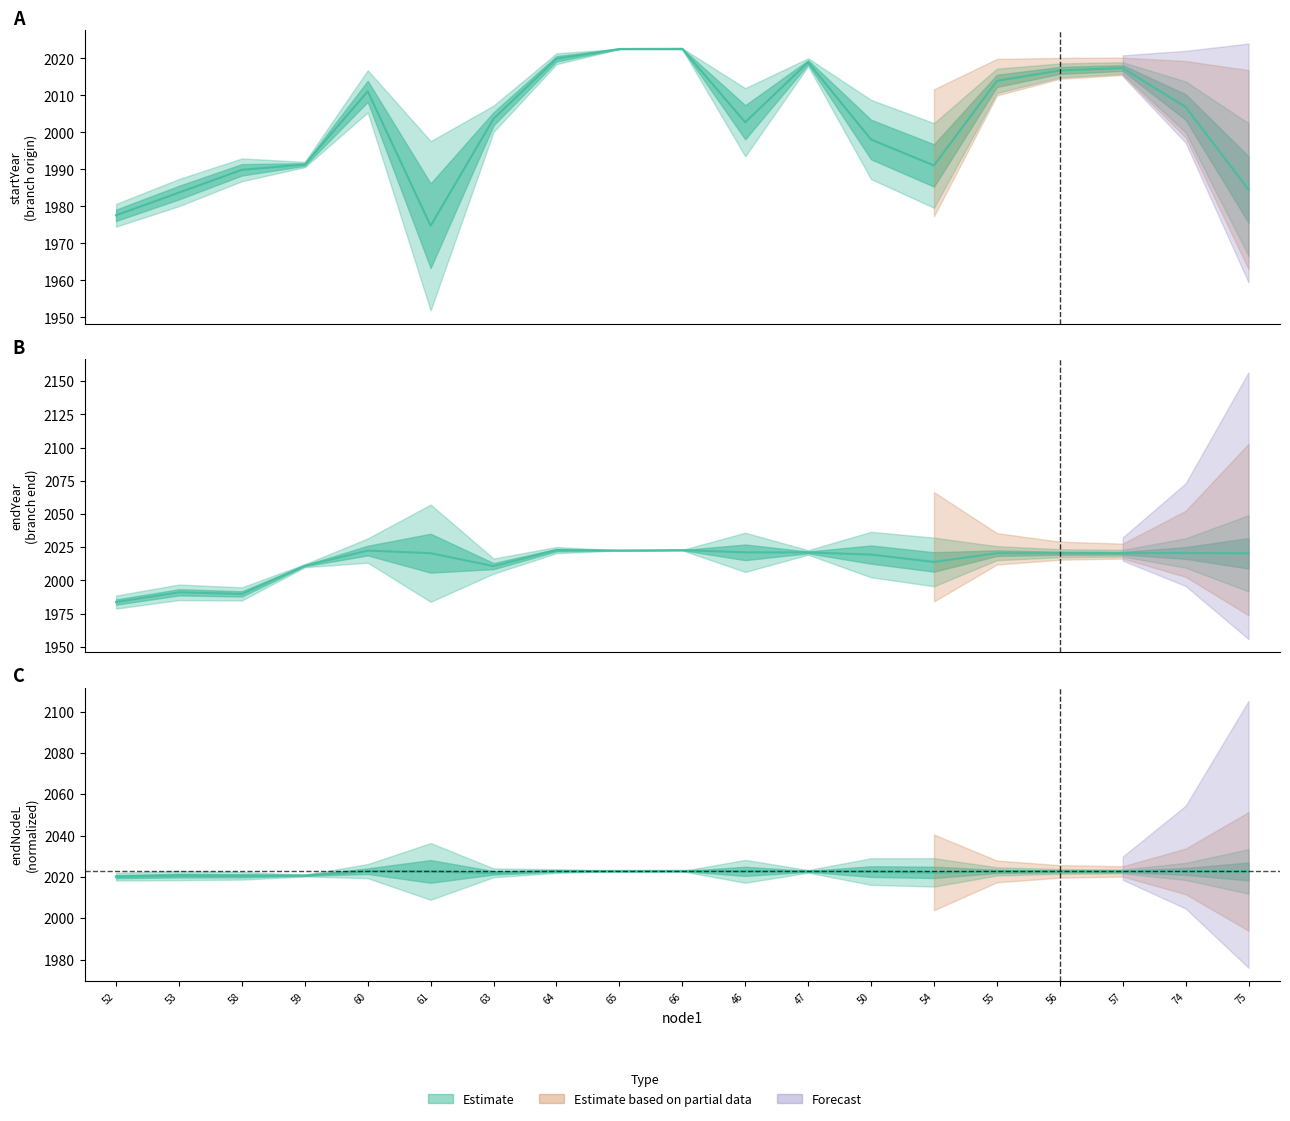

Reading left to right, what are all the values shown in this chart?

startYear: 1977.6	1983.7	1989.9	1991.3	2011.1	1974.8	2003.7	2019.9	2022.5	2022.6	2002.7	2019.0	1998.1	1991.1	2013.9	2016.7	2017.4	2006.9	1984.6
endYear: 1983.7	1991.1	1989.9	2011.1	2022.5	2020.5	2010.8	2022.8	2022.6	2022.8	2021.2	2021.1	2019.5	2013.9	2020.5	2020.5	2020.5	2020.7	2020.4
endNodeL: 2020.1	2020.7	2020.6	2020.7	2022.8	2022.7	2022.0	2022.8	2022.8	2022.8	2022.7	2022.7	2022.6	2022.2	2022.7	2022.7	2022.7	2022.7	2022.7